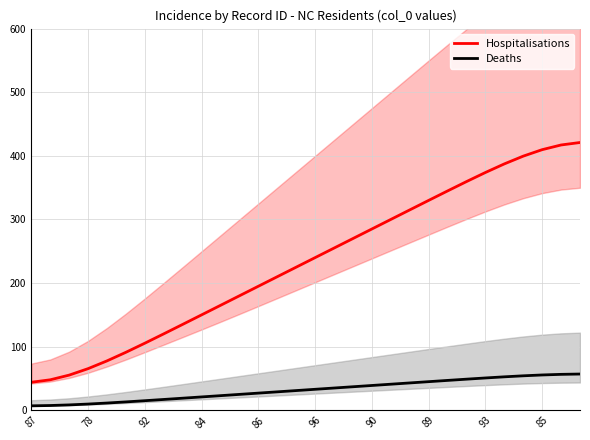

How many values in the Deaths series are below 32?

15